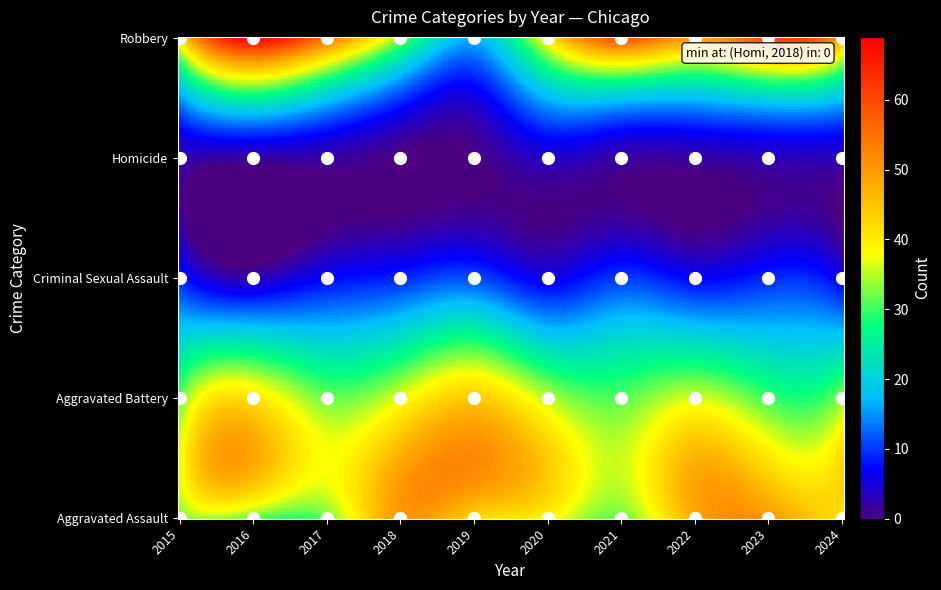

How many distinct data groups are displayed?

5